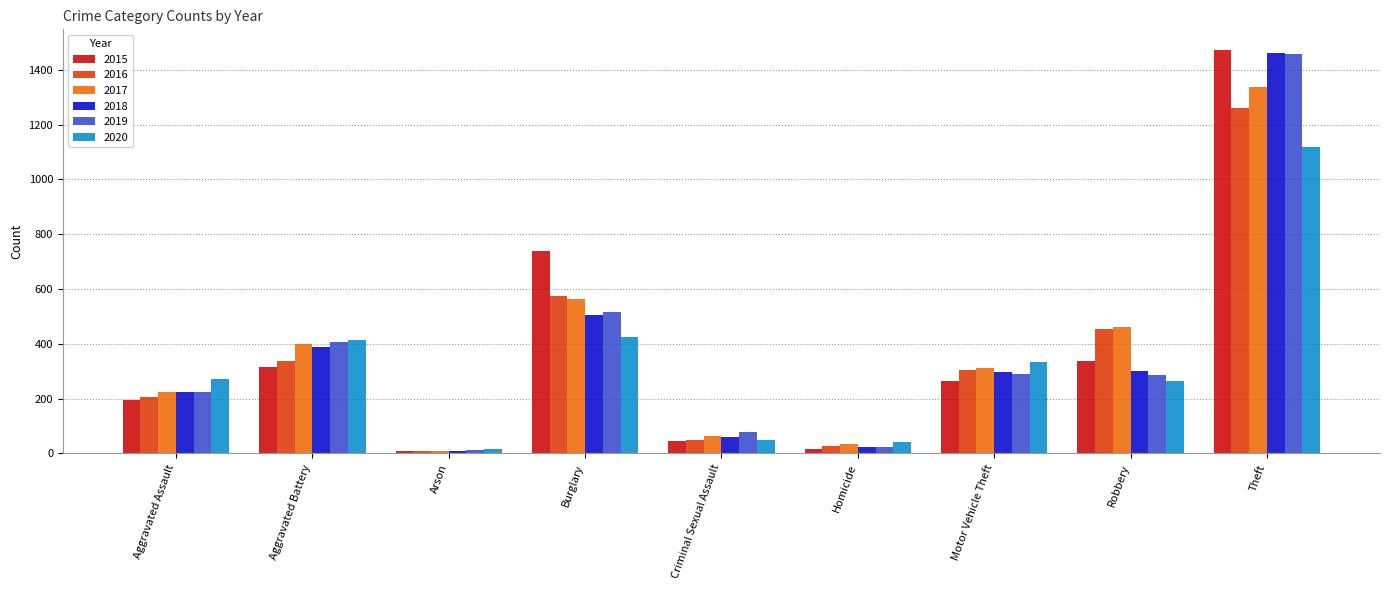

At which category is the sum across all series the highest?

Theft